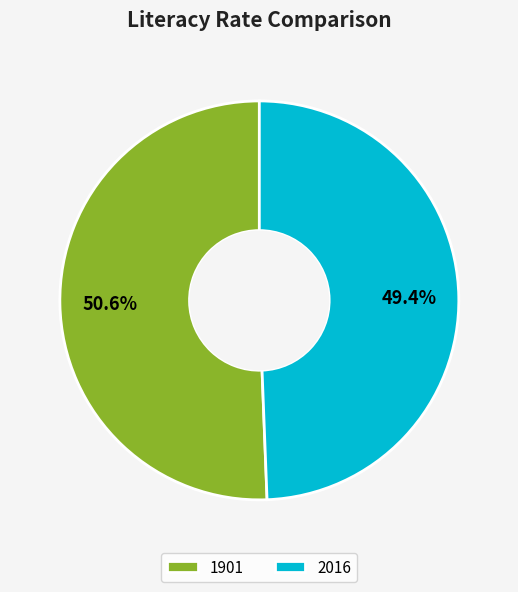

Do 2016 and 1901 together represent more than half of the pie?

Yes